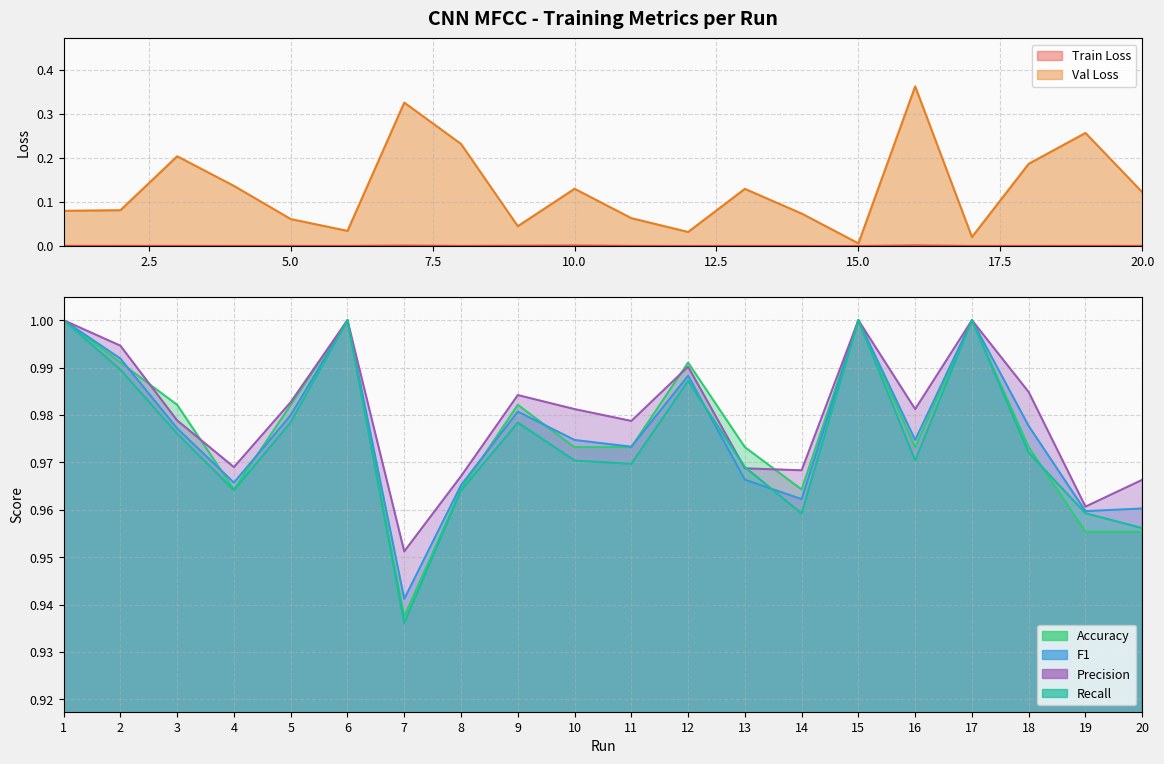

Reading right to left, list all the values displayed in this chart.

Train Loss: 0.0	0.0	0.0	0.0	0.0	0.0	0.0	0.0	0.0	0.0	0.0	0.0	0.0	0.0	0.0	0.0	0.0	0.0	0.0	0.0
Val Loss: 0.1	0.3	0.2	0.0	0.4	0.0	0.1	0.1	0.0	0.1	0.1	0.0	0.2	0.3	0.0	0.1	0.1	0.2	0.1	0.1
Accuracy: 1.0	1.0	1.0	1.0	1.0	1.0	1.0	1.0	1.0	1.0	1.0	1.0	1.0	0.9	1.0	1.0	1.0	1.0	1.0	1.0
F1: 1.0	1.0	1.0	1.0	1.0	1.0	1.0	1.0	1.0	1.0	1.0	1.0	1.0	0.9	1.0	1.0	1.0	1.0	1.0	1.0
Precision: 1.0	1.0	1.0	1.0	1.0	1.0	1.0	1.0	1.0	1.0	1.0	1.0	1.0	1.0	1.0	1.0	1.0	1.0	1.0	1.0
Recall: 1.0	1.0	1.0	1.0	1.0	1.0	1.0	1.0	1.0	1.0	1.0	1.0	1.0	0.9	1.0	1.0	1.0	1.0	1.0	1.0